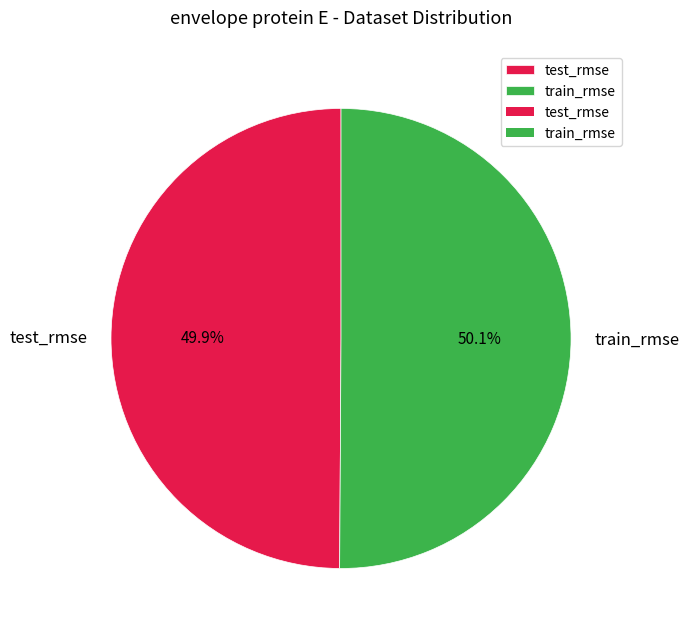

Does any single category account for the majority?

Yes